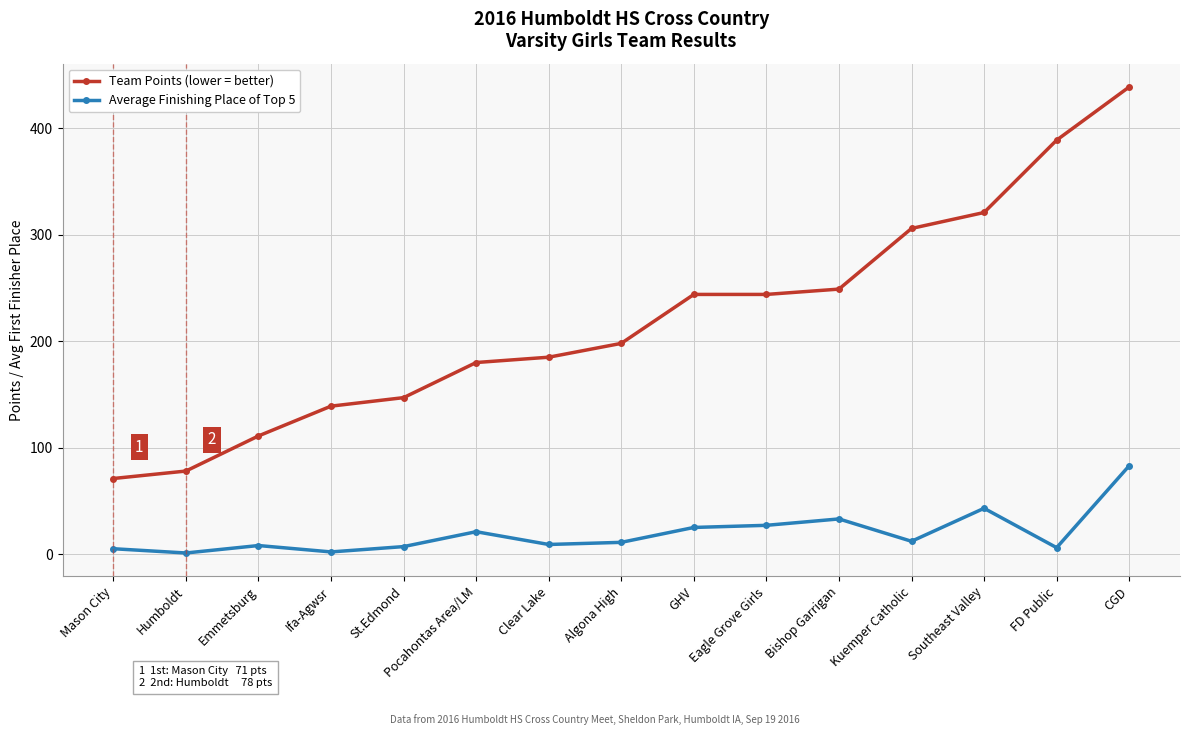

List the series in order of their overall mean, highest first.

Team Points (lower = better), Average Finishing Place of Top 5